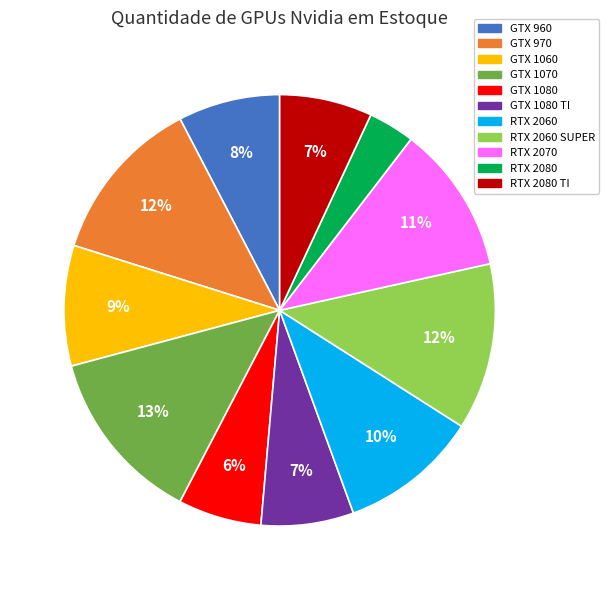

The GTX 1080 TI slice represents 7% of the pie. True or false?

True